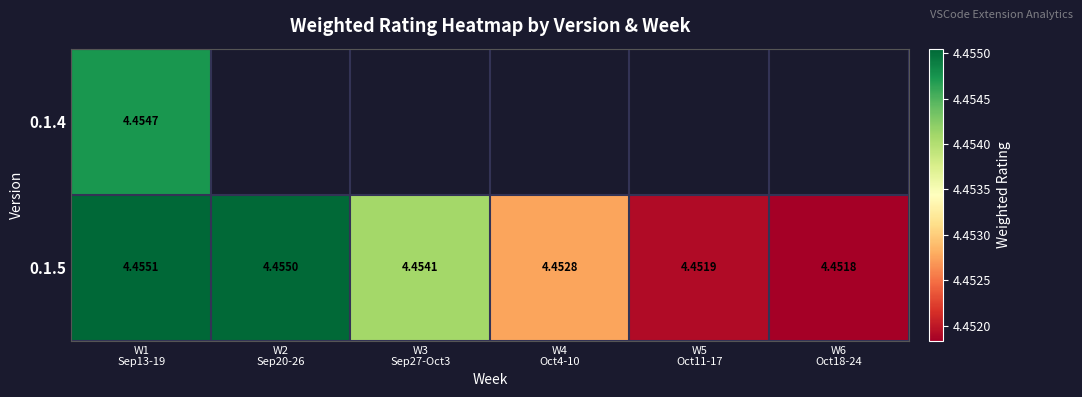

The value of 0.1.5 at W4 Oct4-10 is 6.2. True or false?

False